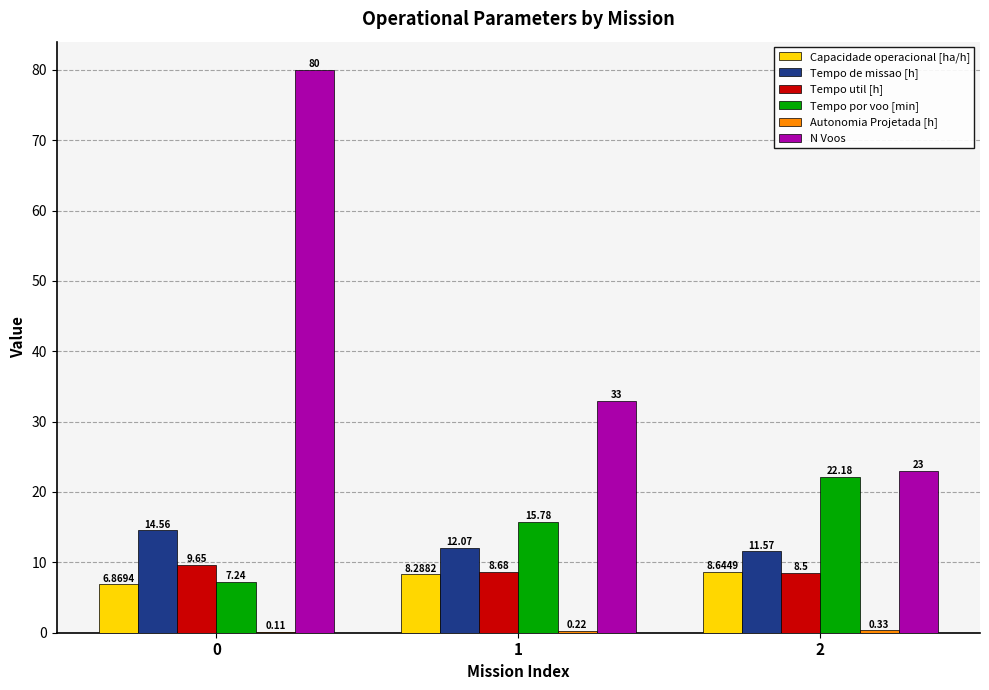

What is the sum of the Tempo util [h] values at 0 and 1?

18.3